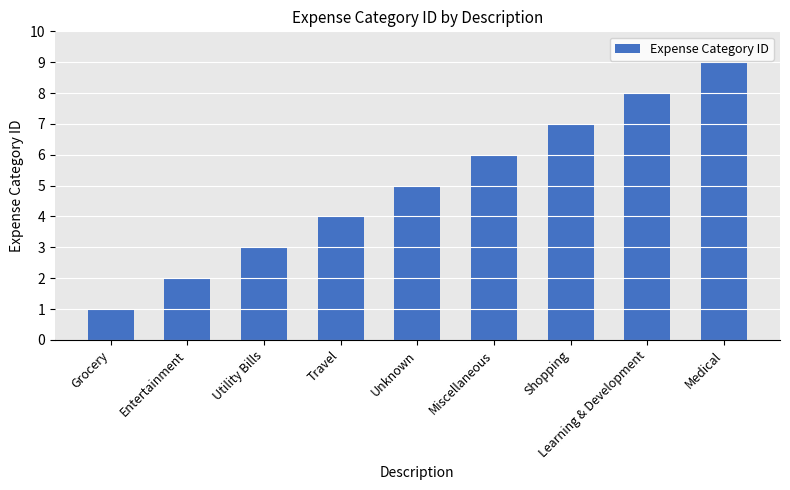

Which has a higher value, Unknown or Utility Bills?

Unknown